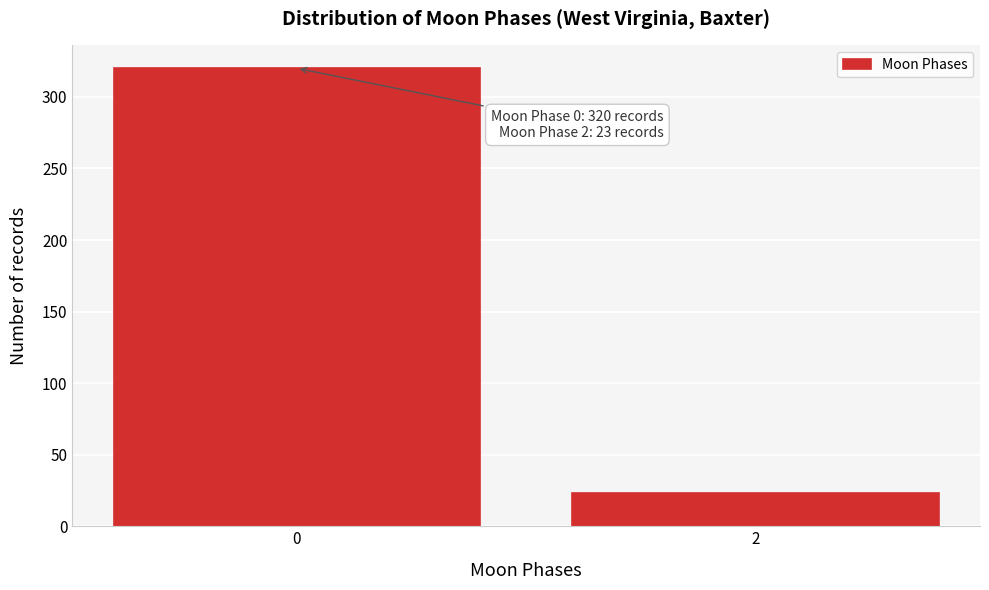

Reading right to left, transcribe all the data shown in this chart.

23	320